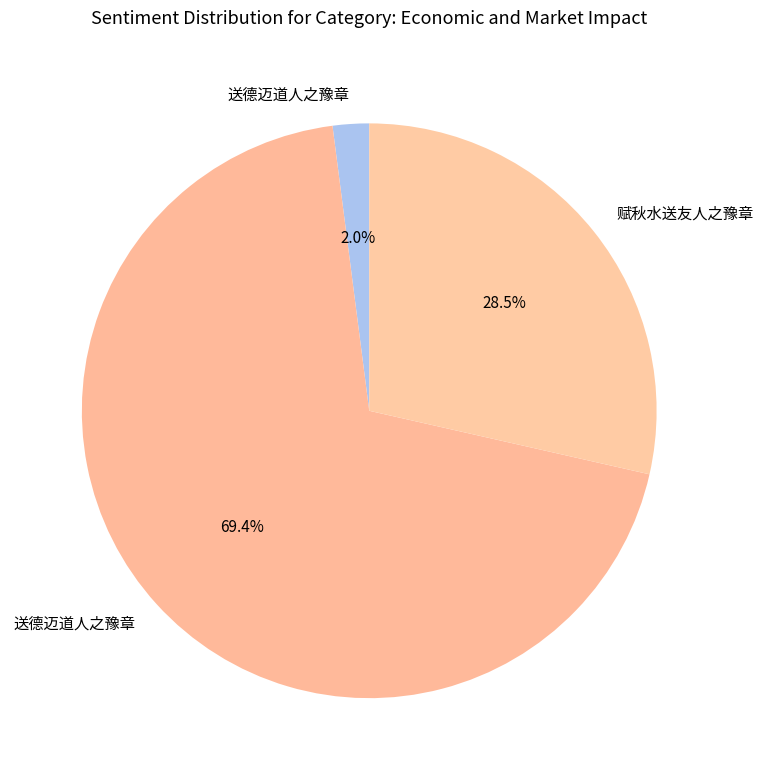

How many slices are in this pie chart?

3